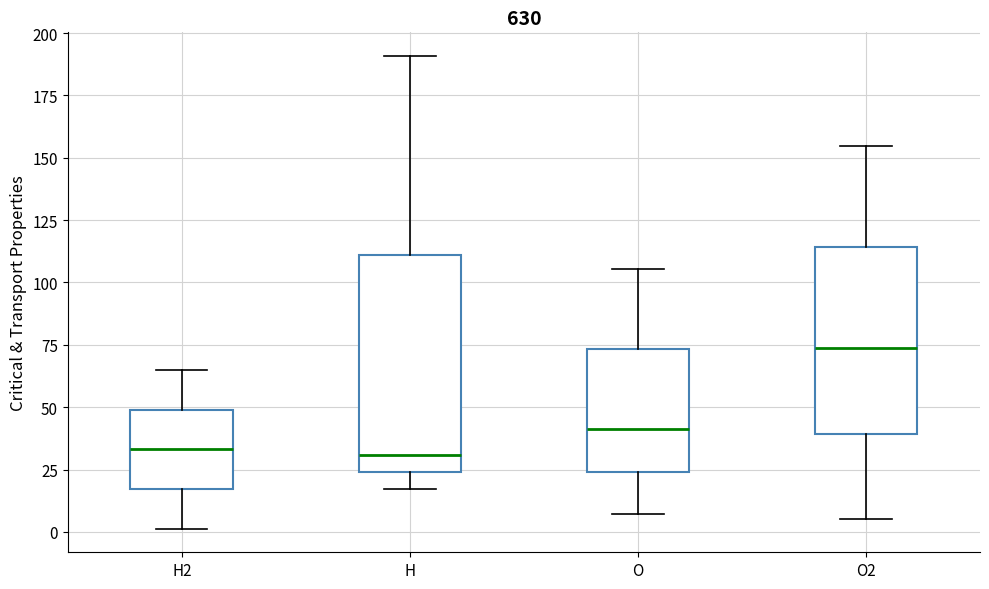

Reading left to right, transcribe this box plot: for each box, give where its median line is, the range the box spans, and where its two whiskers end, as read against the y-axis. The values are not printed on the chart, so give them approximately, as read against the axis.

H2: median 35, box 15 to 50, whiskers 0 to 65
H: median 30, box 25 to 110, whiskers 15 to 190
O: median 40, box 25 to 75, whiskers 5 to 105
O2: median 75, box 40 to 115, whiskers 5 to 155